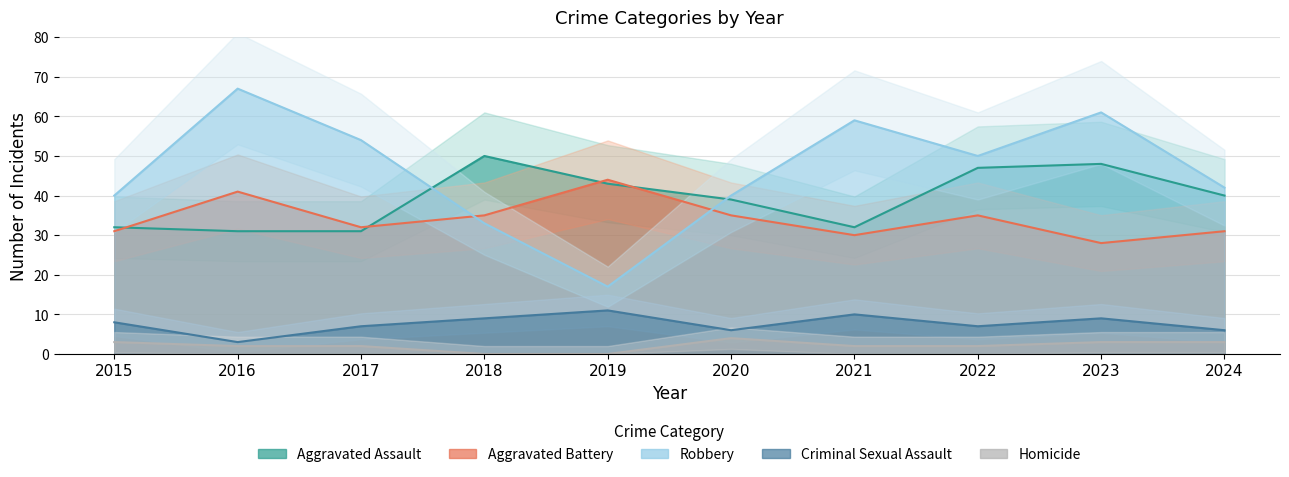

True or false: Aggravated Battery has a value of 31 at 2024.

True